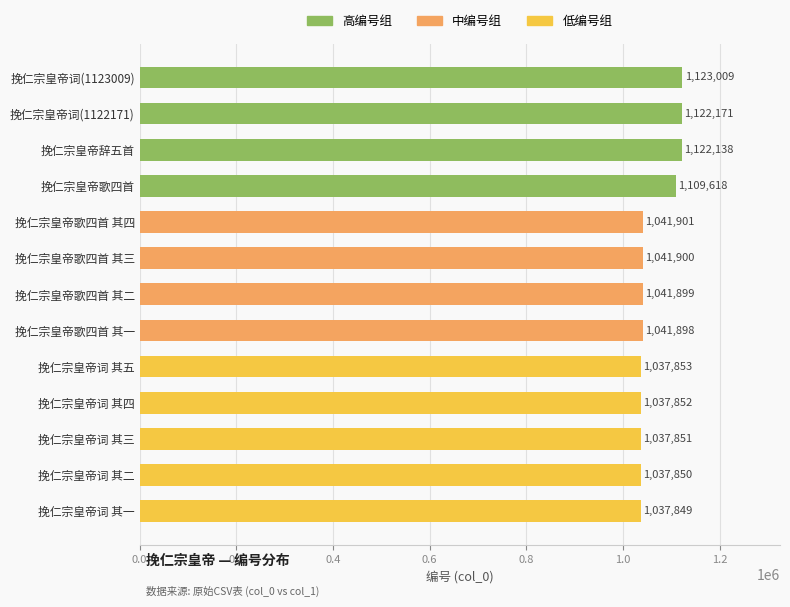

Rank the categories by value from highest to lowest.

挽仁宗皇帝词(1123009), 挽仁宗皇帝词(1122171), 挽仁宗皇帝辞五首, 挽仁宗皇帝歌四首, 挽仁宗皇帝歌四首 其四, 挽仁宗皇帝歌四首 其三, 挽仁宗皇帝歌四首 其二, 挽仁宗皇帝歌四首 其一, 挽仁宗皇帝词 其五, 挽仁宗皇帝词 其四, 挽仁宗皇帝词 其三, 挽仁宗皇帝词 其二, 挽仁宗皇帝词 其一